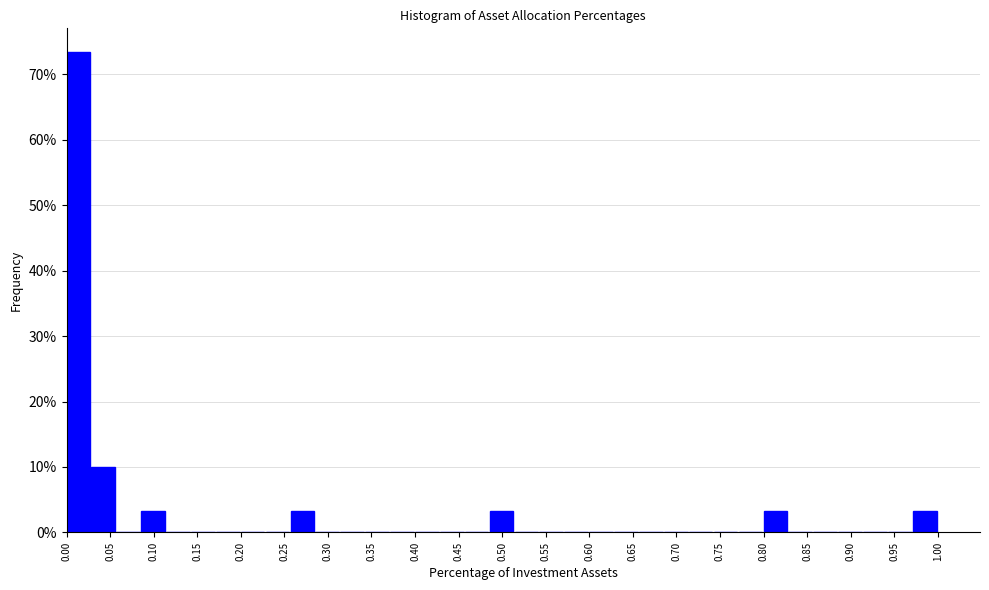

Which range on the x-axis has the tallest bar?

0.000 to 0.030